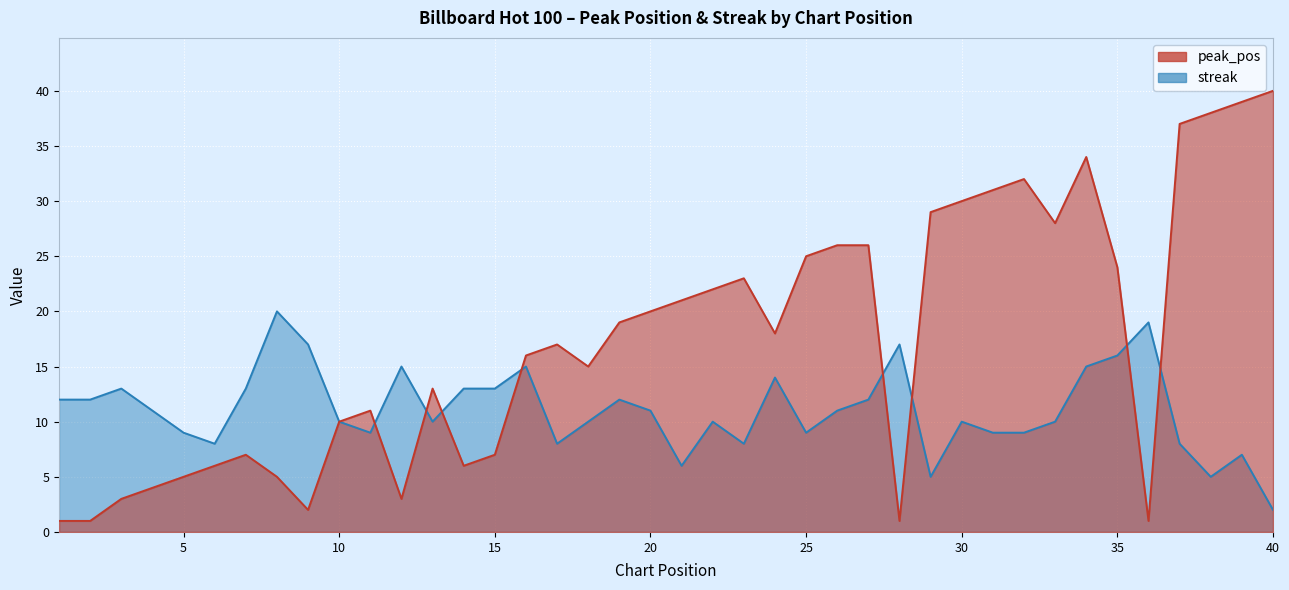

True or false: streak and peak_pos intersect in this chart.

True